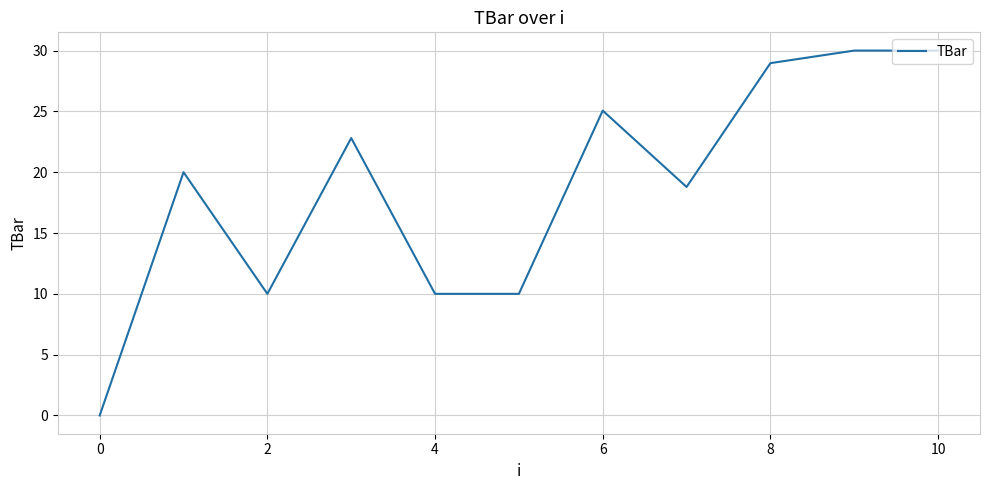

Does the chart have visible grid lines?

Yes